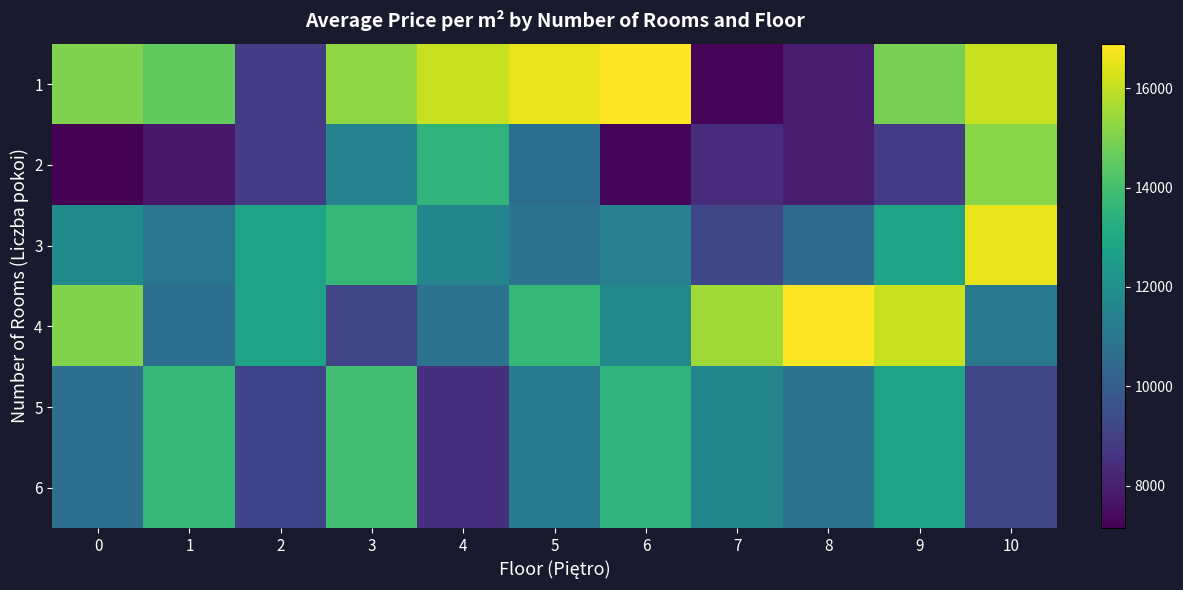

What is the difference between the highest and lowest values at 2?

3878